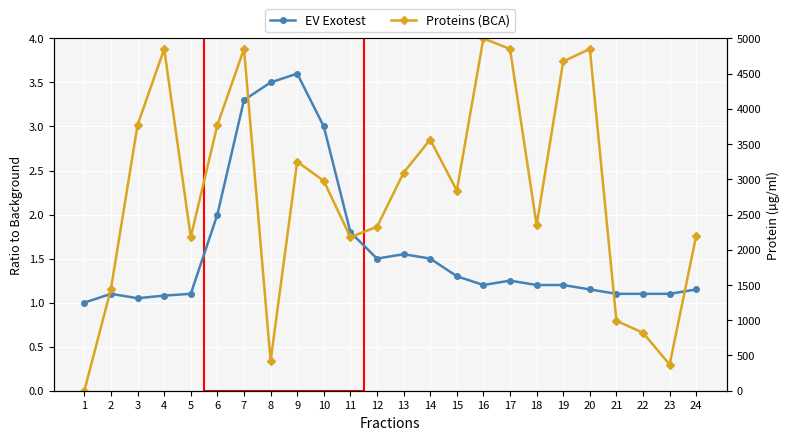

Is it true that Proteins (BCA) equals 3564.4 at 14?

True